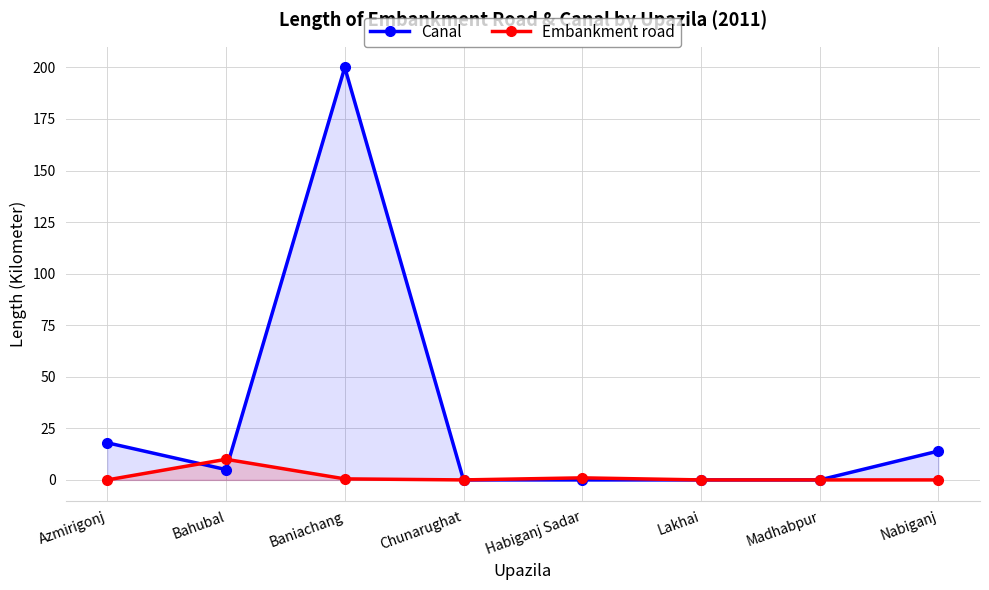

At which category does the chart reach its minimum across all series?

Chunarughat